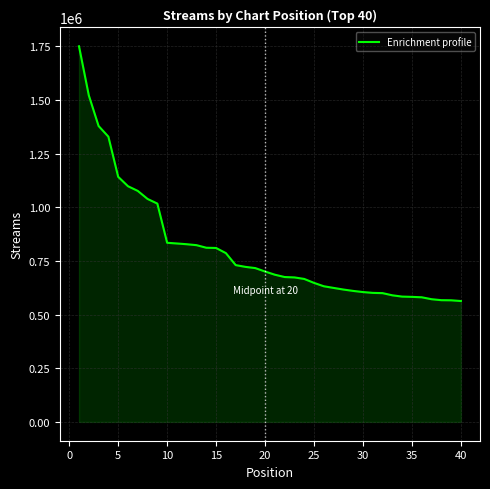

What is the maximum value shown in the chart?

1750653